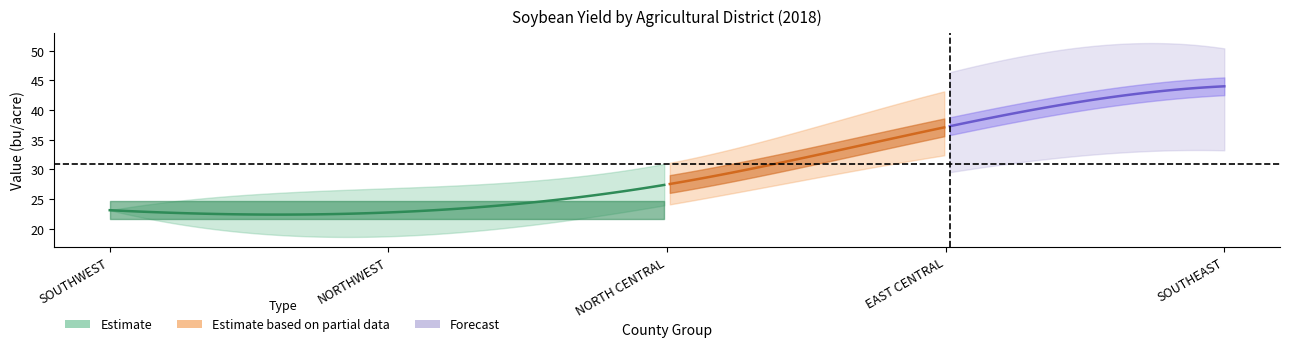

True or false: SOUTHEAST and NORTHWEST intersect in this chart.

False